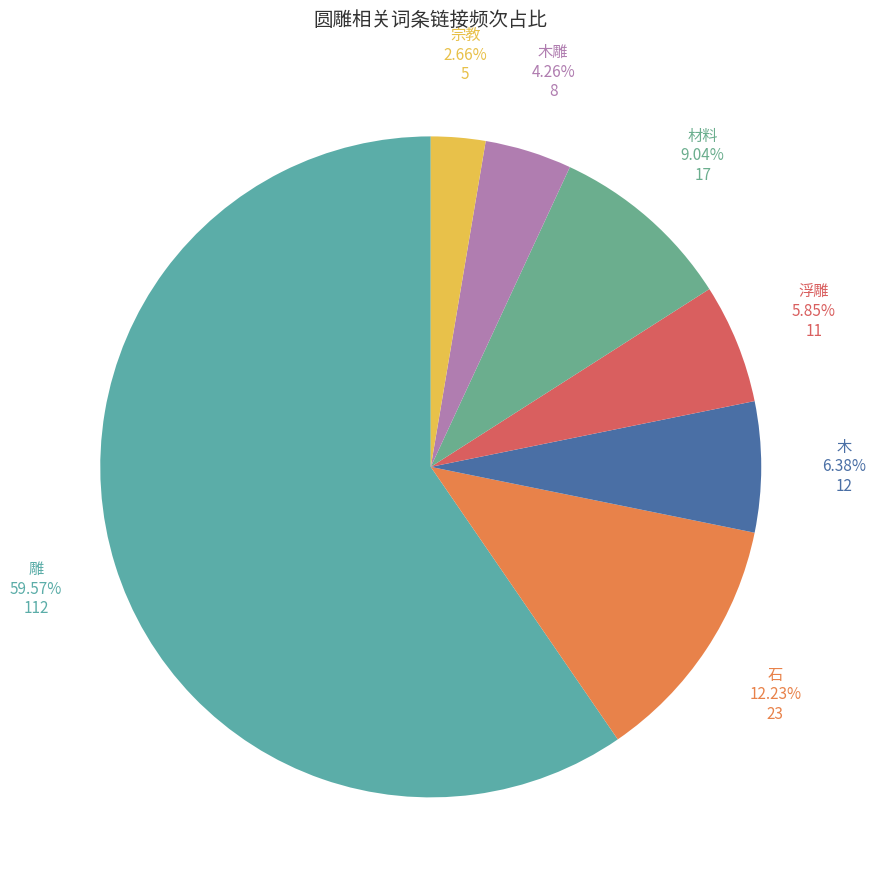

Which slice is the smallest?

宗教